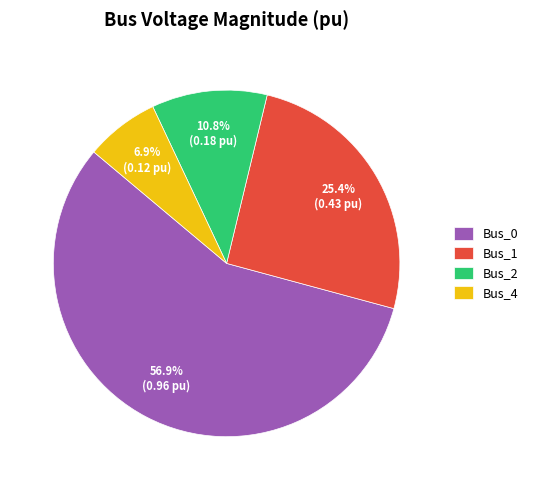

How many slices are in this pie chart?

4